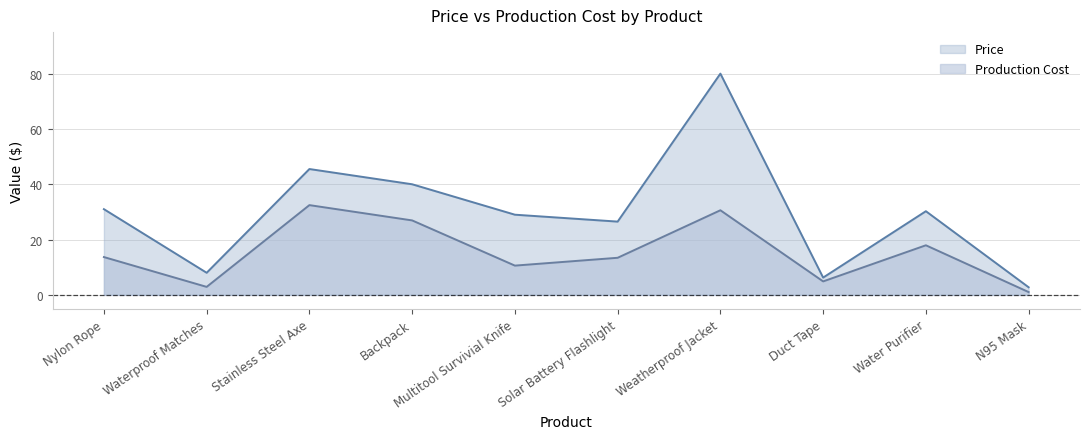

What is the label of the 5th point from the right?

Solar Battery Flashlight